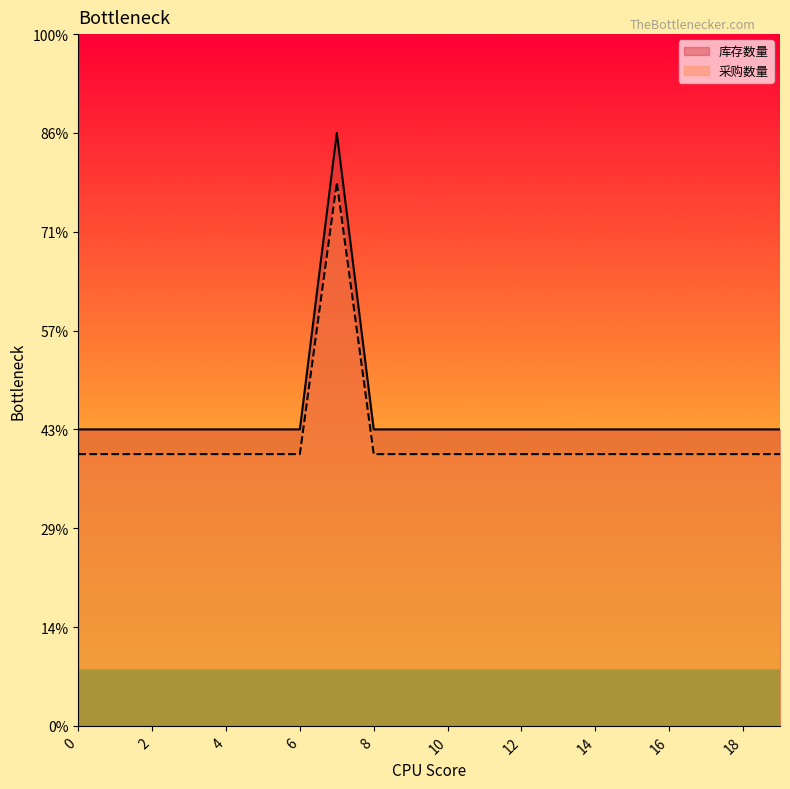

The 采购数量 series shows 2.8 at 0. True or false?

True